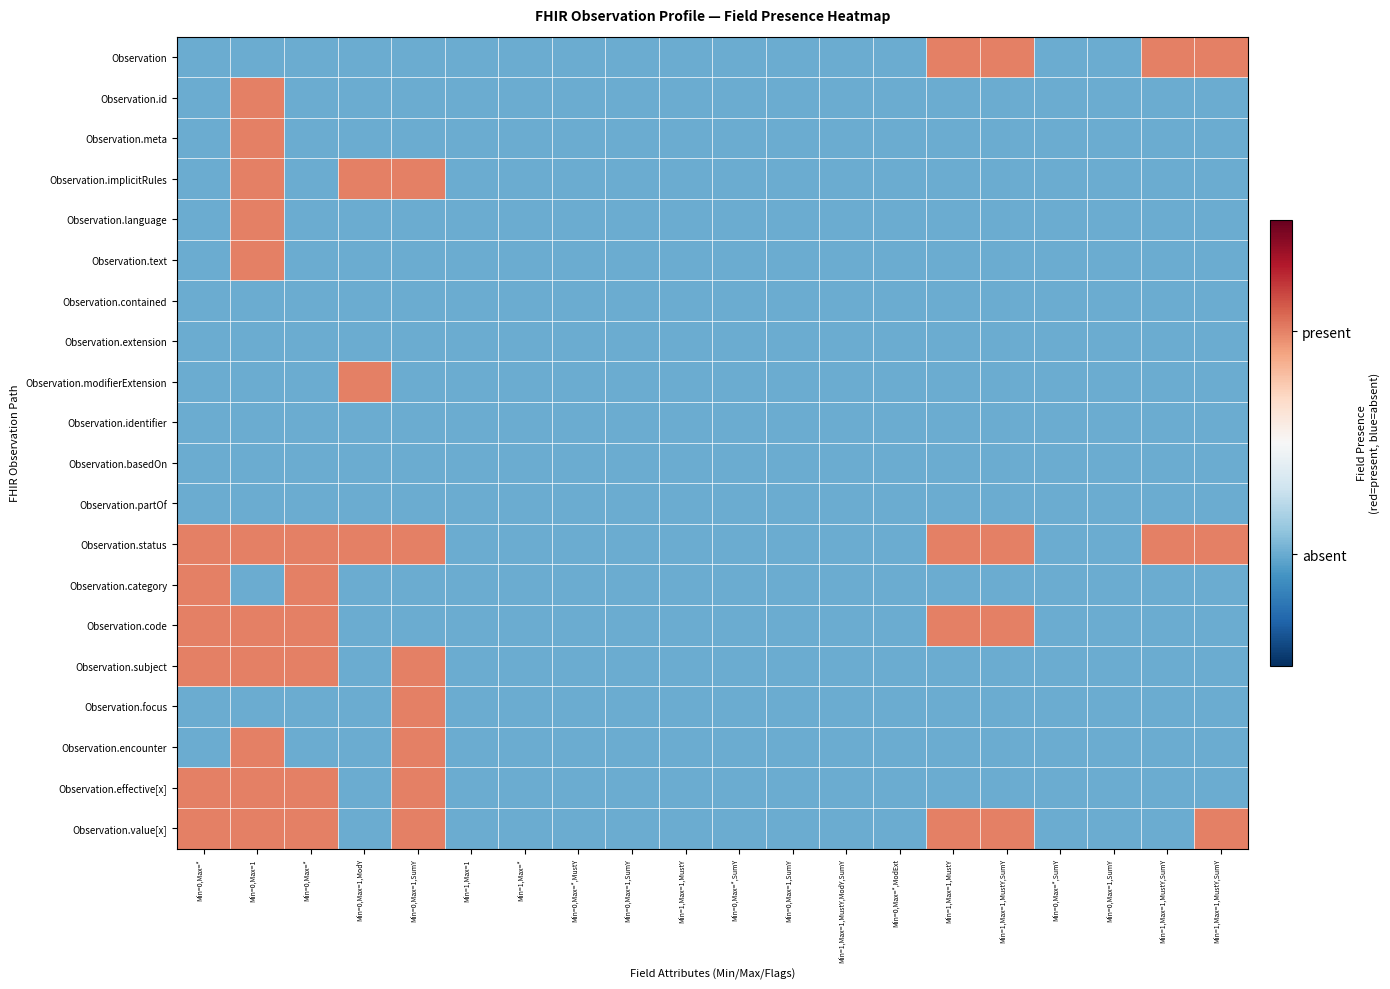

Reading left to right, transcribe all the data shown in this chart.

Observation: Min=0,Max=*=-0.5	Min=0,Max=1=-0.5	Min=0,Max=*=-0.5	Min=0,Max=1,ModY=-0.5	Min=0,Max=1,SumY=-0.5	Min=1,Max=1=-0.5	Min=1,Max=*=-0.5	Min=0,Max=*,MustY=-0.5	Min=0,Max=1,SumY=-0.5	Min=1,Max=1,MustY=-0.5	Min=0,Max=*,SumY=-0.5	Min=0,Max=1,SumY=-0.5	Min=1,Max=1,MustY,ModY,SumY=-0.5	Min=0,Max=*,ModExt=-0.5	Min=1,Max=1,MustY=0.5	Min=1,Max=1,MustY,SumY=0.5	Min=0,Max=*,SumY=-0.5	Min=0,Max=1,SumY=-0.5	Min=1,Max=1,MustY,SumY=0.5	Min=1,Max=1,MustY,SumY=0.5
Observation.id: Min=0,Max=*=-0.5	Min=0,Max=1=0.5	Min=0,Max=*=-0.5	Min=0,Max=1,ModY=-0.5	Min=0,Max=1,SumY=-0.5	Min=1,Max=1=-0.5	Min=1,Max=*=-0.5	Min=0,Max=*,MustY=-0.5	Min=0,Max=1,SumY=-0.5	Min=1,Max=1,MustY=-0.5	Min=0,Max=*,SumY=-0.5	Min=0,Max=1,SumY=-0.5	Min=1,Max=1,MustY,ModY,SumY=-0.5	Min=0,Max=*,ModExt=-0.5	Min=1,Max=1,MustY=-0.5	Min=1,Max=1,MustY,SumY=-0.5	Min=0,Max=*,SumY=-0.5	Min=0,Max=1,SumY=-0.5	Min=1,Max=1,MustY,SumY=-0.5	Min=1,Max=1,MustY,SumY=-0.5
Observation.meta: Min=0,Max=*=-0.5	Min=0,Max=1=0.5	Min=0,Max=*=-0.5	Min=0,Max=1,ModY=-0.5	Min=0,Max=1,SumY=-0.5	Min=1,Max=1=-0.5	Min=1,Max=*=-0.5	Min=0,Max=*,MustY=-0.5	Min=0,Max=1,SumY=-0.5	Min=1,Max=1,MustY=-0.5	Min=0,Max=*,SumY=-0.5	Min=0,Max=1,SumY=-0.5	Min=1,Max=1,MustY,ModY,SumY=-0.5	Min=0,Max=*,ModExt=-0.5	Min=1,Max=1,MustY=-0.5	Min=1,Max=1,MustY,SumY=-0.5	Min=0,Max=*,SumY=-0.5	Min=0,Max=1,SumY=-0.5	Min=1,Max=1,MustY,SumY=-0.5	Min=1,Max=1,MustY,SumY=-0.5
Observation.implicitRules: Min=0,Max=*=-0.5	Min=0,Max=1=0.5	Min=0,Max=*=-0.5	Min=0,Max=1,ModY=0.5	Min=0,Max=1,SumY=0.5	Min=1,Max=1=-0.5	Min=1,Max=*=-0.5	Min=0,Max=*,MustY=-0.5	Min=0,Max=1,SumY=-0.5	Min=1,Max=1,MustY=-0.5	Min=0,Max=*,SumY=-0.5	Min=0,Max=1,SumY=-0.5	Min=1,Max=1,MustY,ModY,SumY=-0.5	Min=0,Max=*,ModExt=-0.5	Min=1,Max=1,MustY=-0.5	Min=1,Max=1,MustY,SumY=-0.5	Min=0,Max=*,SumY=-0.5	Min=0,Max=1,SumY=-0.5	Min=1,Max=1,MustY,SumY=-0.5	Min=1,Max=1,MustY,SumY=-0.5
Observation.language: Min=0,Max=*=-0.5	Min=0,Max=1=0.5	Min=0,Max=*=-0.5	Min=0,Max=1,ModY=-0.5	Min=0,Max=1,SumY=-0.5	Min=1,Max=1=-0.5	Min=1,Max=*=-0.5	Min=0,Max=*,MustY=-0.5	Min=0,Max=1,SumY=-0.5	Min=1,Max=1,MustY=-0.5	Min=0,Max=*,SumY=-0.5	Min=0,Max=1,SumY=-0.5	Min=1,Max=1,MustY,ModY,SumY=-0.5	Min=0,Max=*,ModExt=-0.5	Min=1,Max=1,MustY=-0.5	Min=1,Max=1,MustY,SumY=-0.5	Min=0,Max=*,SumY=-0.5	Min=0,Max=1,SumY=-0.5	Min=1,Max=1,MustY,SumY=-0.5	Min=1,Max=1,MustY,SumY=-0.5
Observation.text: Min=0,Max=*=-0.5	Min=0,Max=1=0.5	Min=0,Max=*=-0.5	Min=0,Max=1,ModY=-0.5	Min=0,Max=1,SumY=-0.5	Min=1,Max=1=-0.5	Min=1,Max=*=-0.5	Min=0,Max=*,MustY=-0.5	Min=0,Max=1,SumY=-0.5	Min=1,Max=1,MustY=-0.5	Min=0,Max=*,SumY=-0.5	Min=0,Max=1,SumY=-0.5	Min=1,Max=1,MustY,ModY,SumY=-0.5	Min=0,Max=*,ModExt=-0.5	Min=1,Max=1,MustY=-0.5	Min=1,Max=1,MustY,SumY=-0.5	Min=0,Max=*,SumY=-0.5	Min=0,Max=1,SumY=-0.5	Min=1,Max=1,MustY,SumY=-0.5	Min=1,Max=1,MustY,SumY=-0.5
Observation.contained: Min=0,Max=*=-0.5	Min=0,Max=1=-0.5	Min=0,Max=*=-0.5	Min=0,Max=1,ModY=-0.5	Min=0,Max=1,SumY=-0.5	Min=1,Max=1=-0.5	Min=1,Max=*=-0.5	Min=0,Max=*,MustY=-0.5	Min=0,Max=1,SumY=-0.5	Min=1,Max=1,MustY=-0.5	Min=0,Max=*,SumY=-0.5	Min=0,Max=1,SumY=-0.5	Min=1,Max=1,MustY,ModY,SumY=-0.5	Min=0,Max=*,ModExt=-0.5	Min=1,Max=1,MustY=-0.5	Min=1,Max=1,MustY,SumY=-0.5	Min=0,Max=*,SumY=-0.5	Min=0,Max=1,SumY=-0.5	Min=1,Max=1,MustY,SumY=-0.5	Min=1,Max=1,MustY,SumY=-0.5
Observation.extension: Min=0,Max=*=-0.5	Min=0,Max=1=-0.5	Min=0,Max=*=-0.5	Min=0,Max=1,ModY=-0.5	Min=0,Max=1,SumY=-0.5	Min=1,Max=1=-0.5	Min=1,Max=*=-0.5	Min=0,Max=*,MustY=-0.5	Min=0,Max=1,SumY=-0.5	Min=1,Max=1,MustY=-0.5	Min=0,Max=*,SumY=-0.5	Min=0,Max=1,SumY=-0.5	Min=1,Max=1,MustY,ModY,SumY=-0.5	Min=0,Max=*,ModExt=-0.5	Min=1,Max=1,MustY=-0.5	Min=1,Max=1,MustY,SumY=-0.5	Min=0,Max=*,SumY=-0.5	Min=0,Max=1,SumY=-0.5	Min=1,Max=1,MustY,SumY=-0.5	Min=1,Max=1,MustY,SumY=-0.5
Observation.modifierExtension: Min=0,Max=*=-0.5	Min=0,Max=1=-0.5	Min=0,Max=*=-0.5	Min=0,Max=1,ModY=0.5	Min=0,Max=1,SumY=-0.5	Min=1,Max=1=-0.5	Min=1,Max=*=-0.5	Min=0,Max=*,MustY=-0.5	Min=0,Max=1,SumY=-0.5	Min=1,Max=1,MustY=-0.5	Min=0,Max=*,SumY=-0.5	Min=0,Max=1,SumY=-0.5	Min=1,Max=1,MustY,ModY,SumY=-0.5	Min=0,Max=*,ModExt=-0.5	Min=1,Max=1,MustY=-0.5	Min=1,Max=1,MustY,SumY=-0.5	Min=0,Max=*,SumY=-0.5	Min=0,Max=1,SumY=-0.5	Min=1,Max=1,MustY,SumY=-0.5	Min=1,Max=1,MustY,SumY=-0.5
Observation.identifier: Min=0,Max=*=-0.5	Min=0,Max=1=-0.5	Min=0,Max=*=-0.5	Min=0,Max=1,ModY=-0.5	Min=0,Max=1,SumY=-0.5	Min=1,Max=1=-0.5	Min=1,Max=*=-0.5	Min=0,Max=*,MustY=-0.5	Min=0,Max=1,SumY=-0.5	Min=1,Max=1,MustY=-0.5	Min=0,Max=*,SumY=-0.5	Min=0,Max=1,SumY=-0.5	Min=1,Max=1,MustY,ModY,SumY=-0.5	Min=0,Max=*,ModExt=-0.5	Min=1,Max=1,MustY=-0.5	Min=1,Max=1,MustY,SumY=-0.5	Min=0,Max=*,SumY=-0.5	Min=0,Max=1,SumY=-0.5	Min=1,Max=1,MustY,SumY=-0.5	Min=1,Max=1,MustY,SumY=-0.5
Observation.basedOn: Min=0,Max=*=-0.5	Min=0,Max=1=-0.5	Min=0,Max=*=-0.5	Min=0,Max=1,ModY=-0.5	Min=0,Max=1,SumY=-0.5	Min=1,Max=1=-0.5	Min=1,Max=*=-0.5	Min=0,Max=*,MustY=-0.5	Min=0,Max=1,SumY=-0.5	Min=1,Max=1,MustY=-0.5	Min=0,Max=*,SumY=-0.5	Min=0,Max=1,SumY=-0.5	Min=1,Max=1,MustY,ModY,SumY=-0.5	Min=0,Max=*,ModExt=-0.5	Min=1,Max=1,MustY=-0.5	Min=1,Max=1,MustY,SumY=-0.5	Min=0,Max=*,SumY=-0.5	Min=0,Max=1,SumY=-0.5	Min=1,Max=1,MustY,SumY=-0.5	Min=1,Max=1,MustY,SumY=-0.5
Observation.partOf: Min=0,Max=*=-0.5	Min=0,Max=1=-0.5	Min=0,Max=*=-0.5	Min=0,Max=1,ModY=-0.5	Min=0,Max=1,SumY=-0.5	Min=1,Max=1=-0.5	Min=1,Max=*=-0.5	Min=0,Max=*,MustY=-0.5	Min=0,Max=1,SumY=-0.5	Min=1,Max=1,MustY=-0.5	Min=0,Max=*,SumY=-0.5	Min=0,Max=1,SumY=-0.5	Min=1,Max=1,MustY,ModY,SumY=-0.5	Min=0,Max=*,ModExt=-0.5	Min=1,Max=1,MustY=-0.5	Min=1,Max=1,MustY,SumY=-0.5	Min=0,Max=*,SumY=-0.5	Min=0,Max=1,SumY=-0.5	Min=1,Max=1,MustY,SumY=-0.5	Min=1,Max=1,MustY,SumY=-0.5
Observation.status: Min=0,Max=*=0.5	Min=0,Max=1=0.5	Min=0,Max=*=0.5	Min=0,Max=1,ModY=0.5	Min=0,Max=1,SumY=0.5	Min=1,Max=1=-0.5	Min=1,Max=*=-0.5	Min=0,Max=*,MustY=-0.5	Min=0,Max=1,SumY=-0.5	Min=1,Max=1,MustY=-0.5	Min=0,Max=*,SumY=-0.5	Min=0,Max=1,SumY=-0.5	Min=1,Max=1,MustY,ModY,SumY=-0.5	Min=0,Max=*,ModExt=-0.5	Min=1,Max=1,MustY=0.5	Min=1,Max=1,MustY,SumY=0.5	Min=0,Max=*,SumY=-0.5	Min=0,Max=1,SumY=-0.5	Min=1,Max=1,MustY,SumY=0.5	Min=1,Max=1,MustY,SumY=0.5
Observation.category: Min=0,Max=*=0.5	Min=0,Max=1=-0.5	Min=0,Max=*=0.5	Min=0,Max=1,ModY=-0.5	Min=0,Max=1,SumY=-0.5	Min=1,Max=1=-0.5	Min=1,Max=*=-0.5	Min=0,Max=*,MustY=-0.5	Min=0,Max=1,SumY=-0.5	Min=1,Max=1,MustY=-0.5	Min=0,Max=*,SumY=-0.5	Min=0,Max=1,SumY=-0.5	Min=1,Max=1,MustY,ModY,SumY=-0.5	Min=0,Max=*,ModExt=-0.5	Min=1,Max=1,MustY=-0.5	Min=1,Max=1,MustY,SumY=-0.5	Min=0,Max=*,SumY=-0.5	Min=0,Max=1,SumY=-0.5	Min=1,Max=1,MustY,SumY=-0.5	Min=1,Max=1,MustY,SumY=-0.5
Observation.code: Min=0,Max=*=0.5	Min=0,Max=1=0.5	Min=0,Max=*=0.5	Min=0,Max=1,ModY=-0.5	Min=0,Max=1,SumY=-0.5	Min=1,Max=1=-0.5	Min=1,Max=*=-0.5	Min=0,Max=*,MustY=-0.5	Min=0,Max=1,SumY=-0.5	Min=1,Max=1,MustY=-0.5	Min=0,Max=*,SumY=-0.5	Min=0,Max=1,SumY=-0.5	Min=1,Max=1,MustY,ModY,SumY=-0.5	Min=0,Max=*,ModExt=-0.5	Min=1,Max=1,MustY=0.5	Min=1,Max=1,MustY,SumY=0.5	Min=0,Max=*,SumY=-0.5	Min=0,Max=1,SumY=-0.5	Min=1,Max=1,MustY,SumY=-0.5	Min=1,Max=1,MustY,SumY=-0.5
Observation.subject: Min=0,Max=*=0.5	Min=0,Max=1=0.5	Min=0,Max=*=0.5	Min=0,Max=1,ModY=-0.5	Min=0,Max=1,SumY=0.5	Min=1,Max=1=-0.5	Min=1,Max=*=-0.5	Min=0,Max=*,MustY=-0.5	Min=0,Max=1,SumY=-0.5	Min=1,Max=1,MustY=-0.5	Min=0,Max=*,SumY=-0.5	Min=0,Max=1,SumY=-0.5	Min=1,Max=1,MustY,ModY,SumY=-0.5	Min=0,Max=*,ModExt=-0.5	Min=1,Max=1,MustY=-0.5	Min=1,Max=1,MustY,SumY=-0.5	Min=0,Max=*,SumY=-0.5	Min=0,Max=1,SumY=-0.5	Min=1,Max=1,MustY,SumY=-0.5	Min=1,Max=1,MustY,SumY=-0.5
Observation.focus: Min=0,Max=*=-0.5	Min=0,Max=1=-0.5	Min=0,Max=*=-0.5	Min=0,Max=1,ModY=-0.5	Min=0,Max=1,SumY=0.5	Min=1,Max=1=-0.5	Min=1,Max=*=-0.5	Min=0,Max=*,MustY=-0.5	Min=0,Max=1,SumY=-0.5	Min=1,Max=1,MustY=-0.5	Min=0,Max=*,SumY=-0.5	Min=0,Max=1,SumY=-0.5	Min=1,Max=1,MustY,ModY,SumY=-0.5	Min=0,Max=*,ModExt=-0.5	Min=1,Max=1,MustY=-0.5	Min=1,Max=1,MustY,SumY=-0.5	Min=0,Max=*,SumY=-0.5	Min=0,Max=1,SumY=-0.5	Min=1,Max=1,MustY,SumY=-0.5	Min=1,Max=1,MustY,SumY=-0.5
Observation.encounter: Min=0,Max=*=-0.5	Min=0,Max=1=0.5	Min=0,Max=*=-0.5	Min=0,Max=1,ModY=-0.5	Min=0,Max=1,SumY=0.5	Min=1,Max=1=-0.5	Min=1,Max=*=-0.5	Min=0,Max=*,MustY=-0.5	Min=0,Max=1,SumY=-0.5	Min=1,Max=1,MustY=-0.5	Min=0,Max=*,SumY=-0.5	Min=0,Max=1,SumY=-0.5	Min=1,Max=1,MustY,ModY,SumY=-0.5	Min=0,Max=*,ModExt=-0.5	Min=1,Max=1,MustY=-0.5	Min=1,Max=1,MustY,SumY=-0.5	Min=0,Max=*,SumY=-0.5	Min=0,Max=1,SumY=-0.5	Min=1,Max=1,MustY,SumY=-0.5	Min=1,Max=1,MustY,SumY=-0.5
Observation.effective[x]: Min=0,Max=*=0.5	Min=0,Max=1=0.5	Min=0,Max=*=0.5	Min=0,Max=1,ModY=-0.5	Min=0,Max=1,SumY=0.5	Min=1,Max=1=-0.5	Min=1,Max=*=-0.5	Min=0,Max=*,MustY=-0.5	Min=0,Max=1,SumY=-0.5	Min=1,Max=1,MustY=-0.5	Min=0,Max=*,SumY=-0.5	Min=0,Max=1,SumY=-0.5	Min=1,Max=1,MustY,ModY,SumY=-0.5	Min=0,Max=*,ModExt=-0.5	Min=1,Max=1,MustY=-0.5	Min=1,Max=1,MustY,SumY=-0.5	Min=0,Max=*,SumY=-0.5	Min=0,Max=1,SumY=-0.5	Min=1,Max=1,MustY,SumY=-0.5	Min=1,Max=1,MustY,SumY=-0.5
Observation.value[x]: Min=0,Max=*=0.5	Min=0,Max=1=0.5	Min=0,Max=*=0.5	Min=0,Max=1,ModY=-0.5	Min=0,Max=1,SumY=0.5	Min=1,Max=1=-0.5	Min=1,Max=*=-0.5	Min=0,Max=*,MustY=-0.5	Min=0,Max=1,SumY=-0.5	Min=1,Max=1,MustY=-0.5	Min=0,Max=*,SumY=-0.5	Min=0,Max=1,SumY=-0.5	Min=1,Max=1,MustY,ModY,SumY=-0.5	Min=0,Max=*,ModExt=-0.5	Min=1,Max=1,MustY=0.5	Min=1,Max=1,MustY,SumY=0.5	Min=0,Max=*,SumY=-0.5	Min=0,Max=1,SumY=-0.5	Min=1,Max=1,MustY,SumY=-0.5	Min=1,Max=1,MustY,SumY=0.5